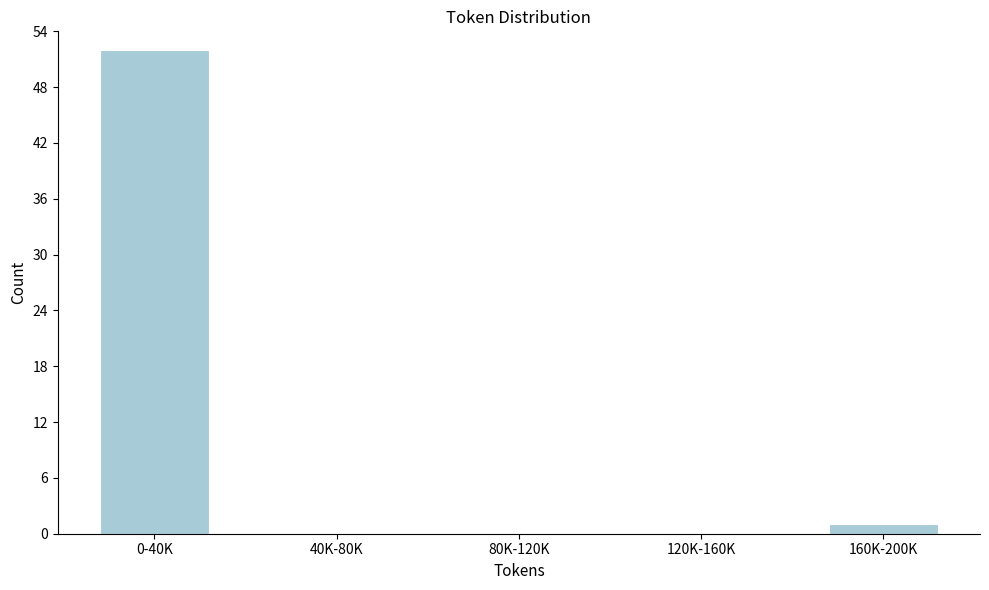

Reading right to left, what are all the values shown in this chart?

160K-200K=1	120K-160K=0	80K-120K=0	40K-80K=0	0-40K=52